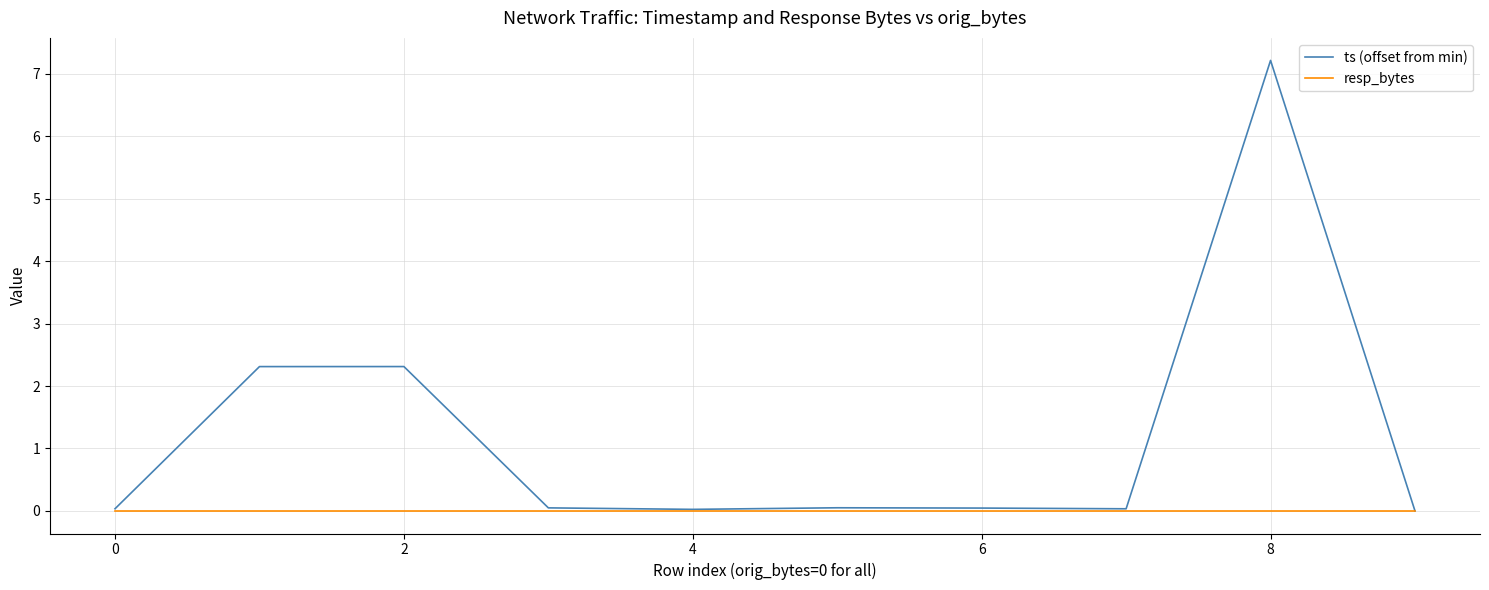

List the series in order of their peak value, highest first.

ts (offset from min), resp_bytes